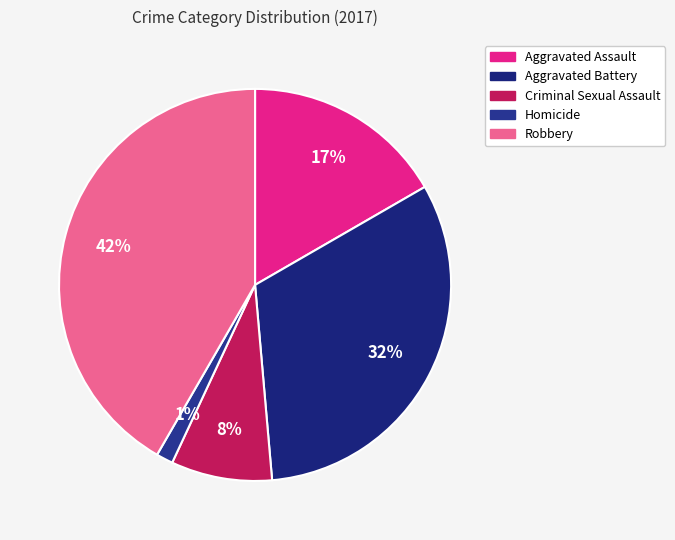

To the nearest percent, what percentage of the pie is Robbery?

42%